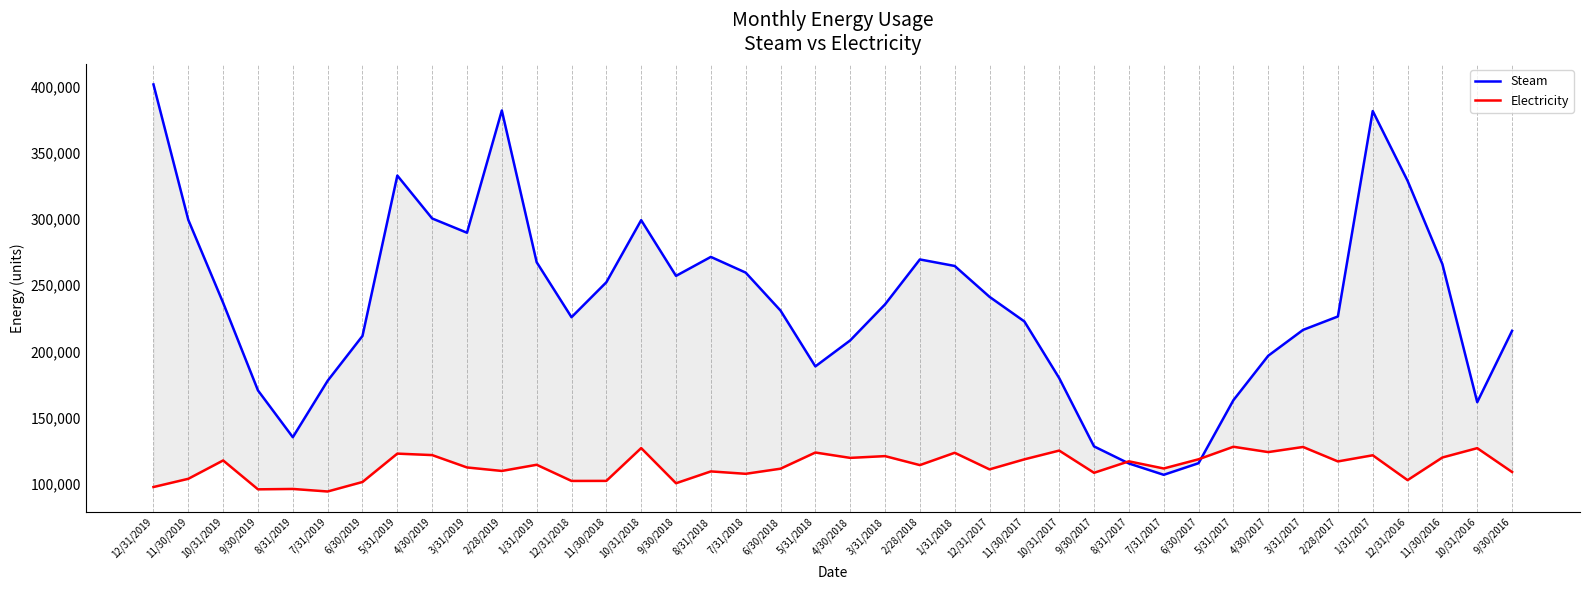

At which category does Electricity reach its first local valley?

9/30/2019